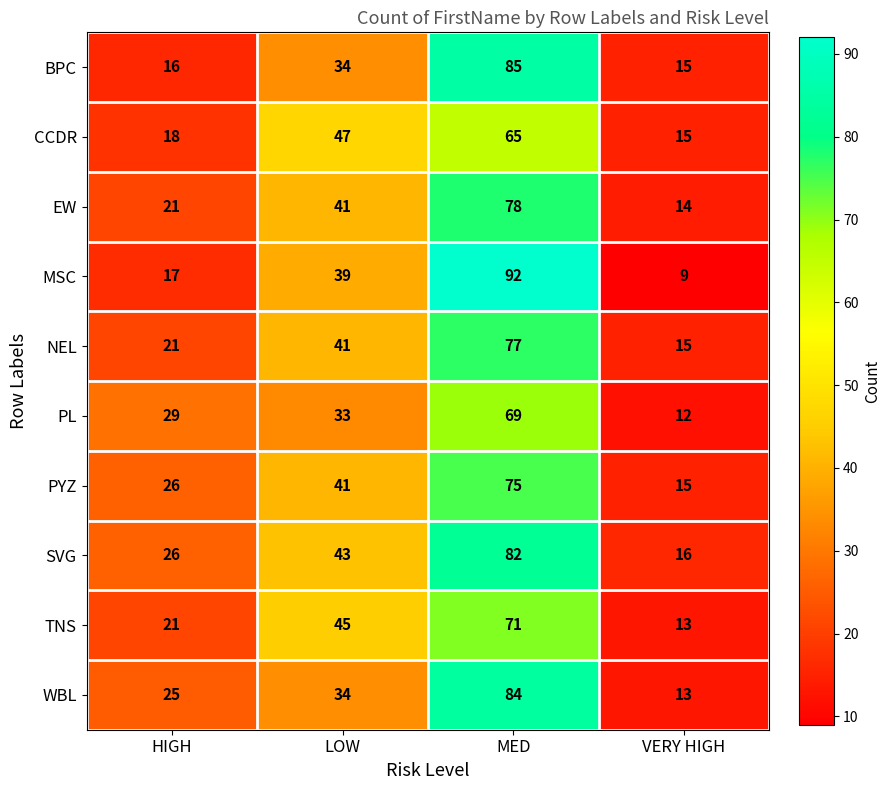

At which category is the sum across all series the highest?

MED